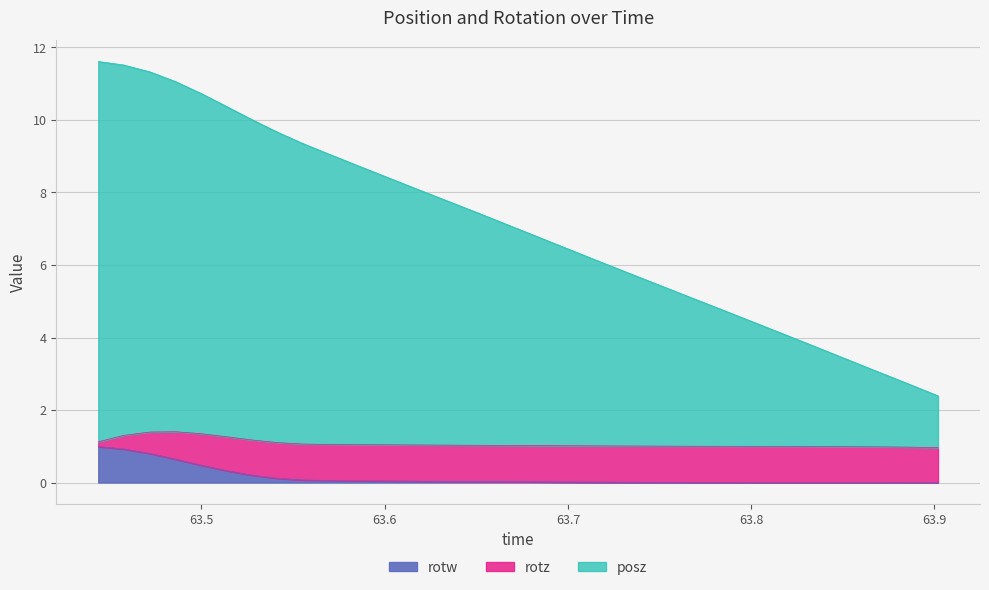

Does the chart have visible grid lines?

Yes